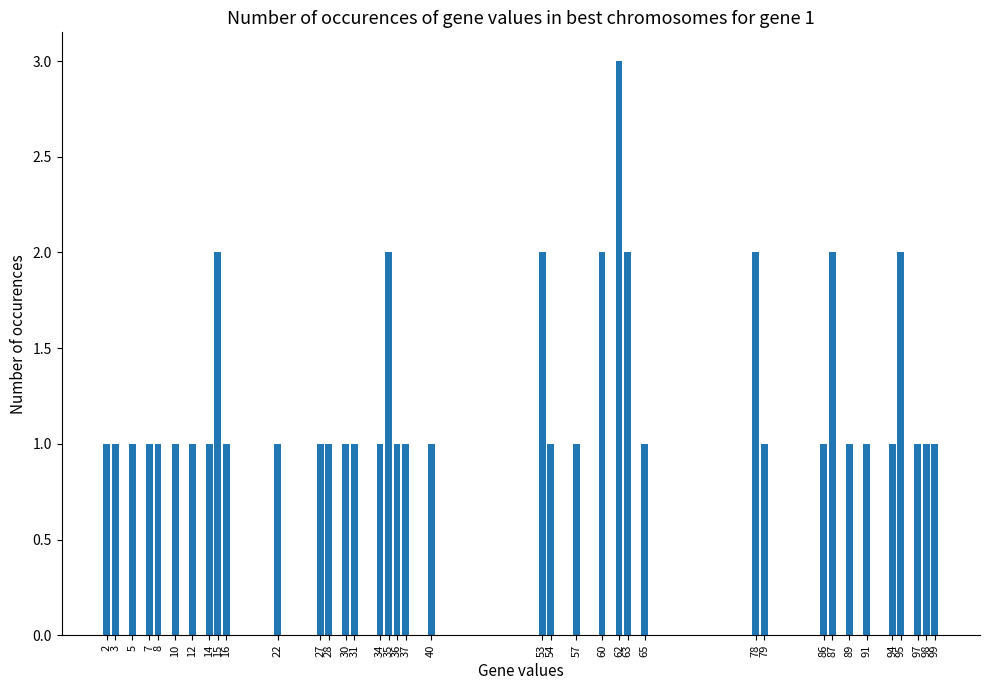

True or false: the data shows 1 at 14.

True